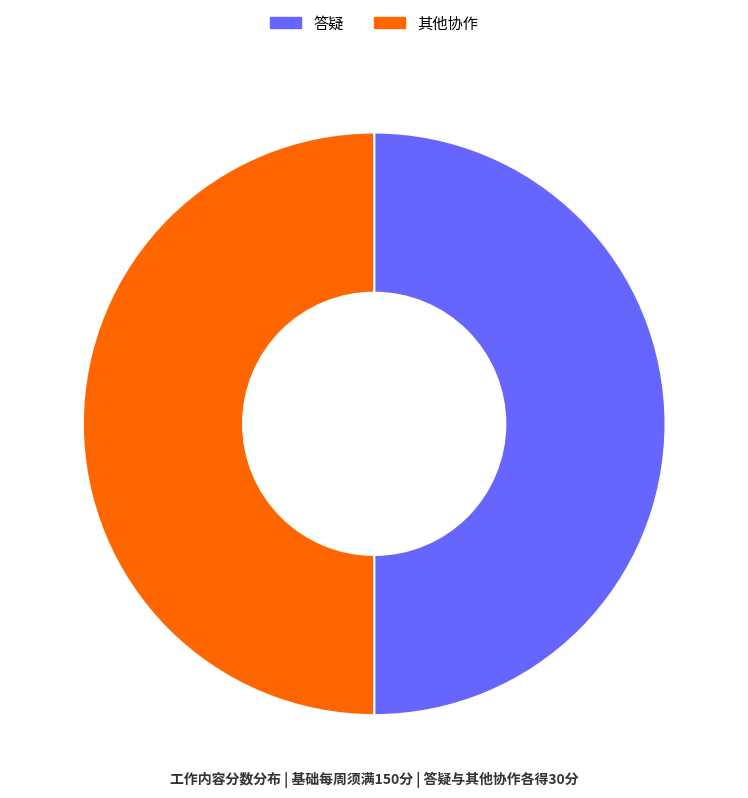

Approximately how many times larger is the value at 其他协作 compared to 答疑?

1.0